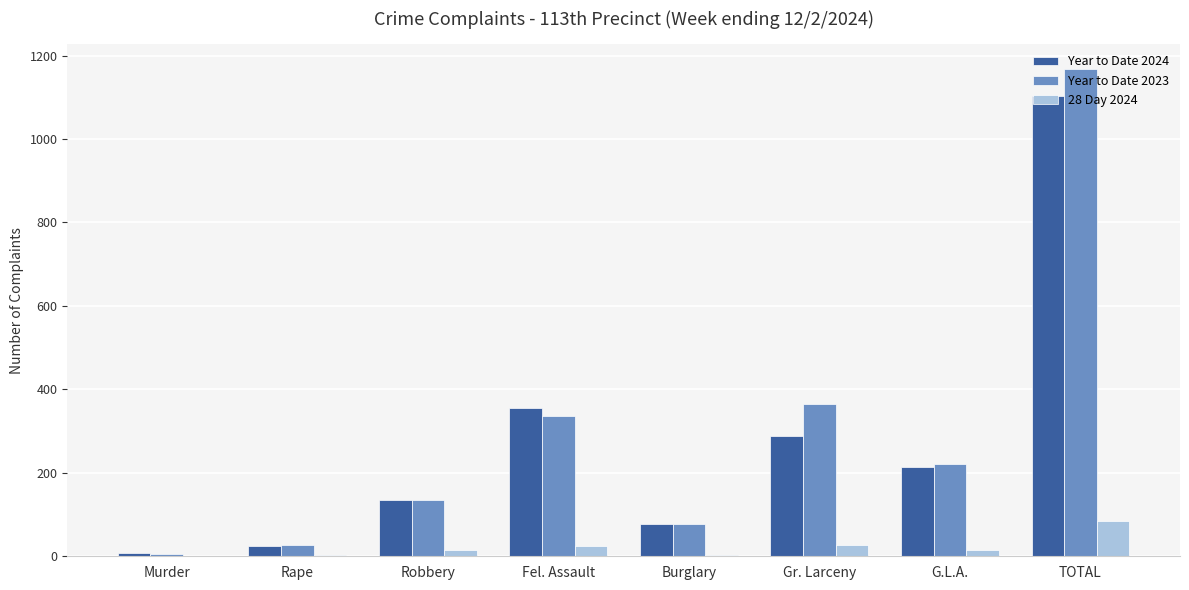

At which category is the sum across all series the highest?

TOTAL